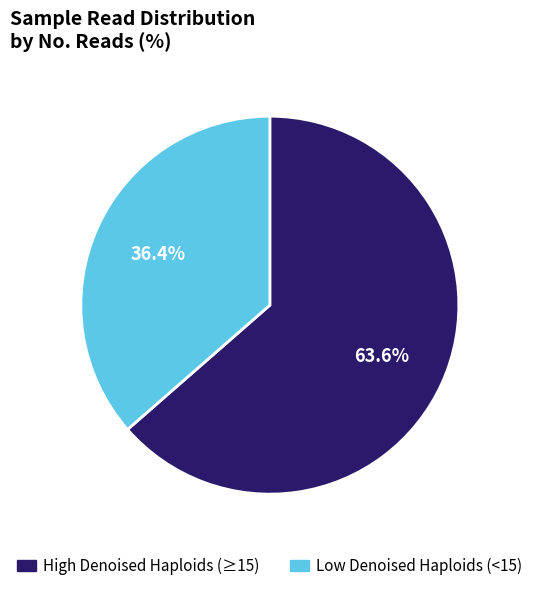

To the nearest percent, what is the difference between the largest and smallest slice percentages?

27%